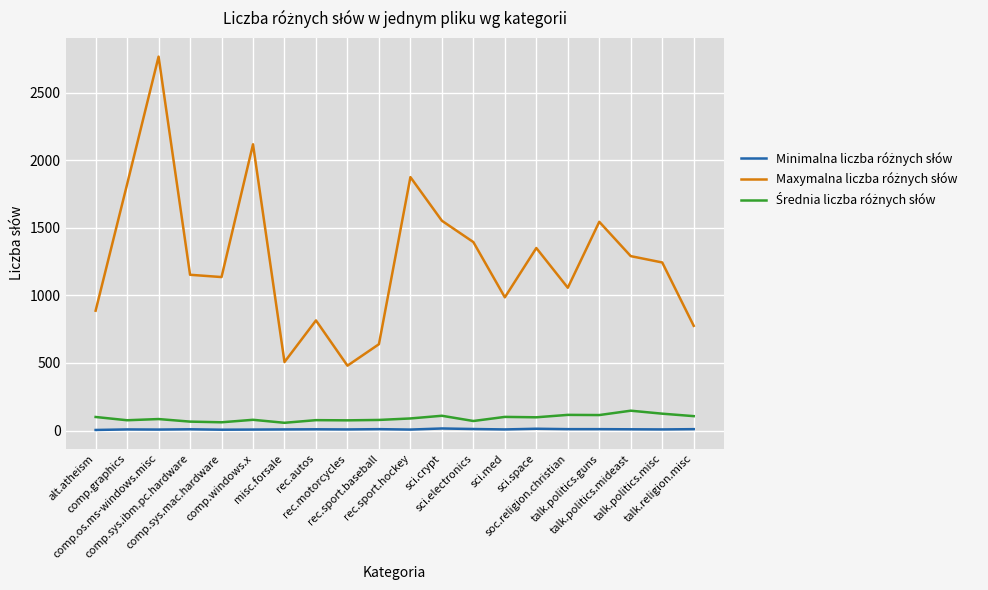

Does the chart have visible grid lines?

Yes